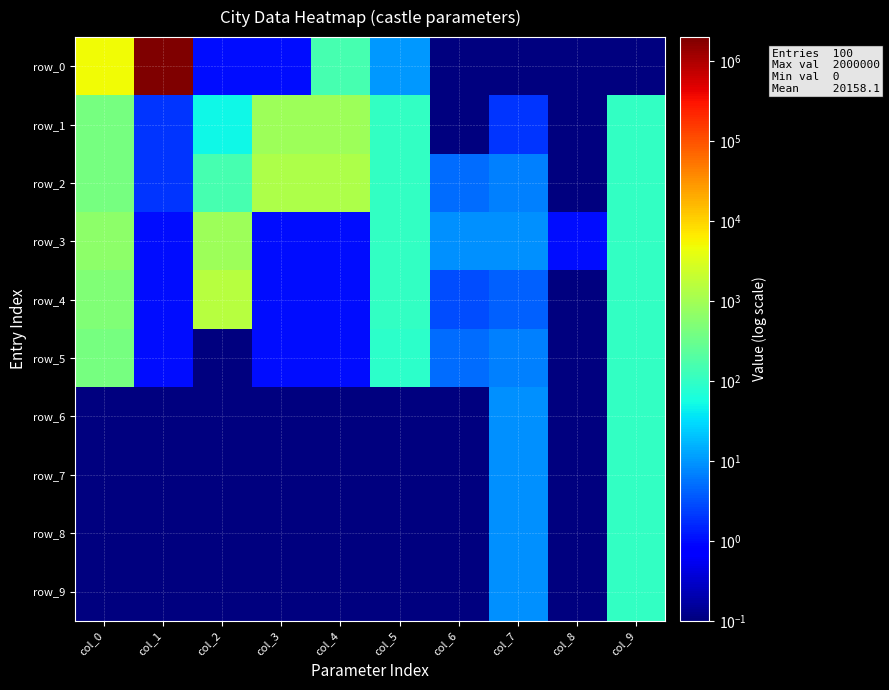

At col_8, list the series in order from smallest to largest.

row_0, row_1, row_2, row_4, row_5, row_6, row_7, row_8, row_9, row_3